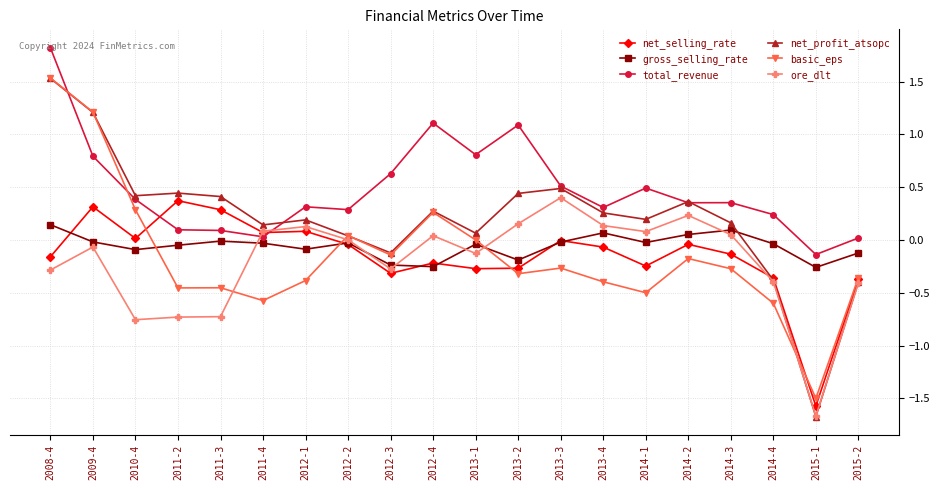

At which category is the sum across all series the highest?

2008-4